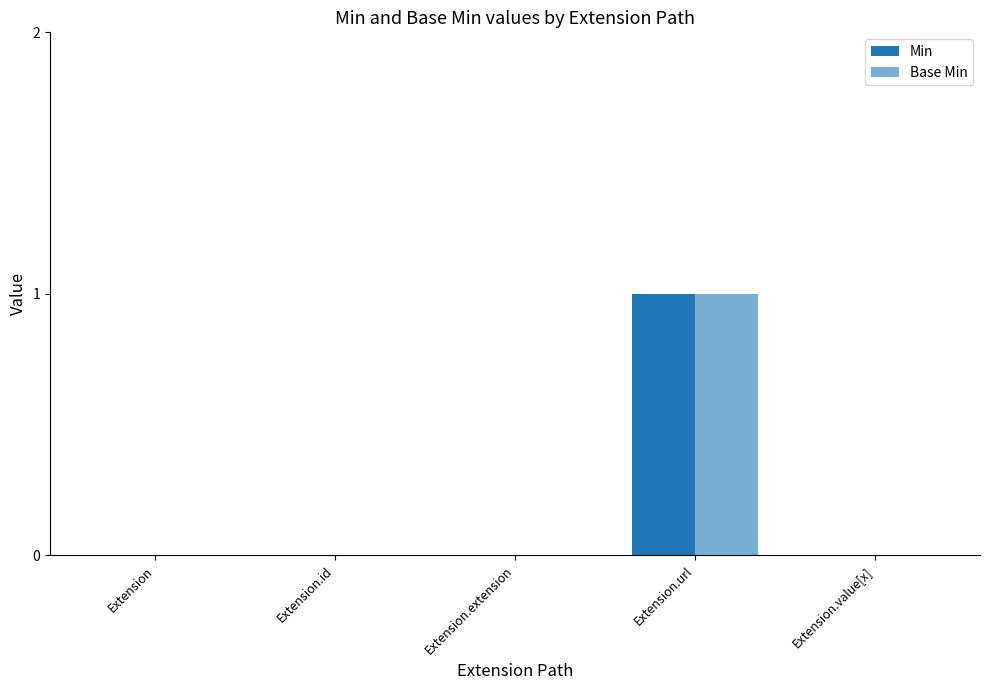

Reading left to right, what are all the values shown in this chart?

Min: 0	0	0	1	0
Base Min: 0	0	0	1	0